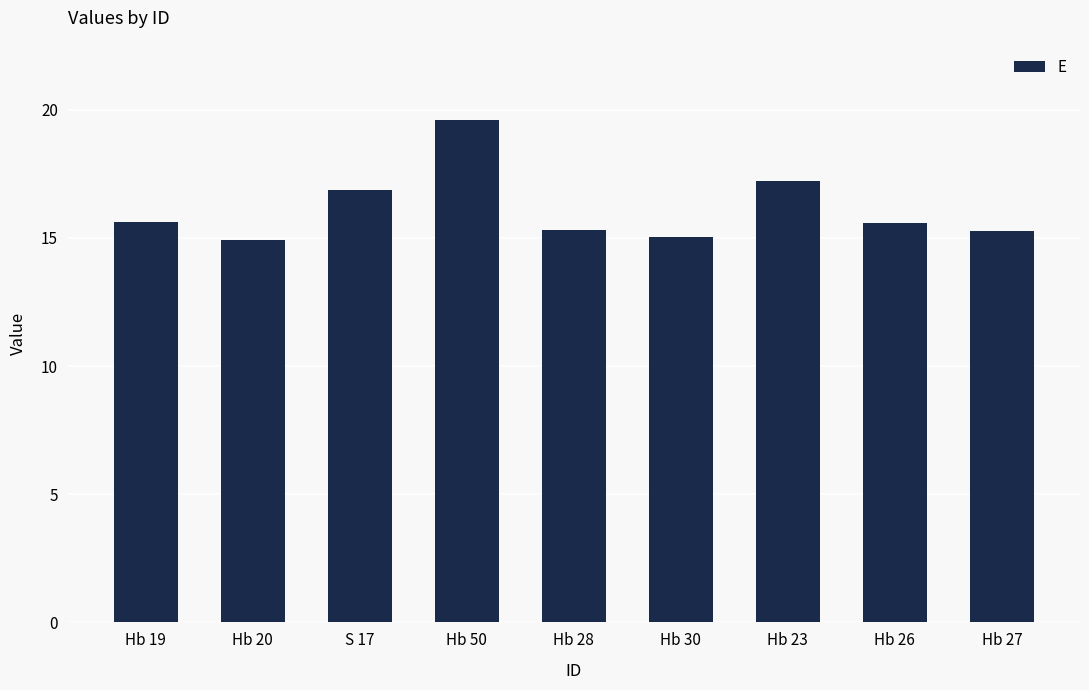

What is the smallest value displayed?

14.9